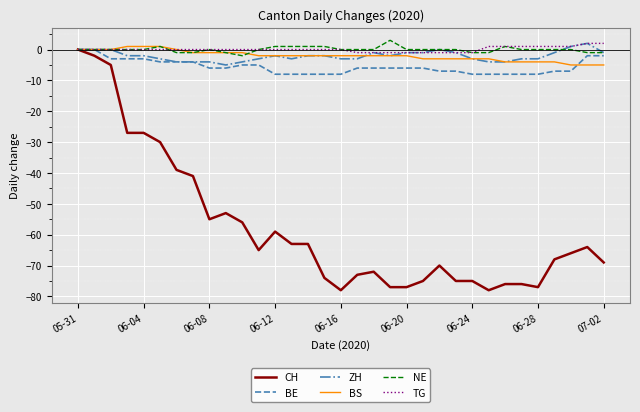

What is the sum of all BE values?

-185